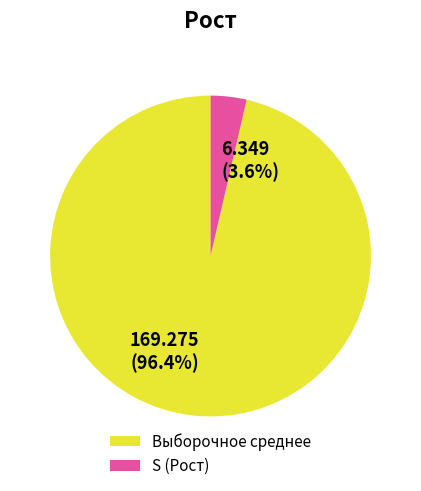

Is there any slice that represents more than half of the pie?

Yes